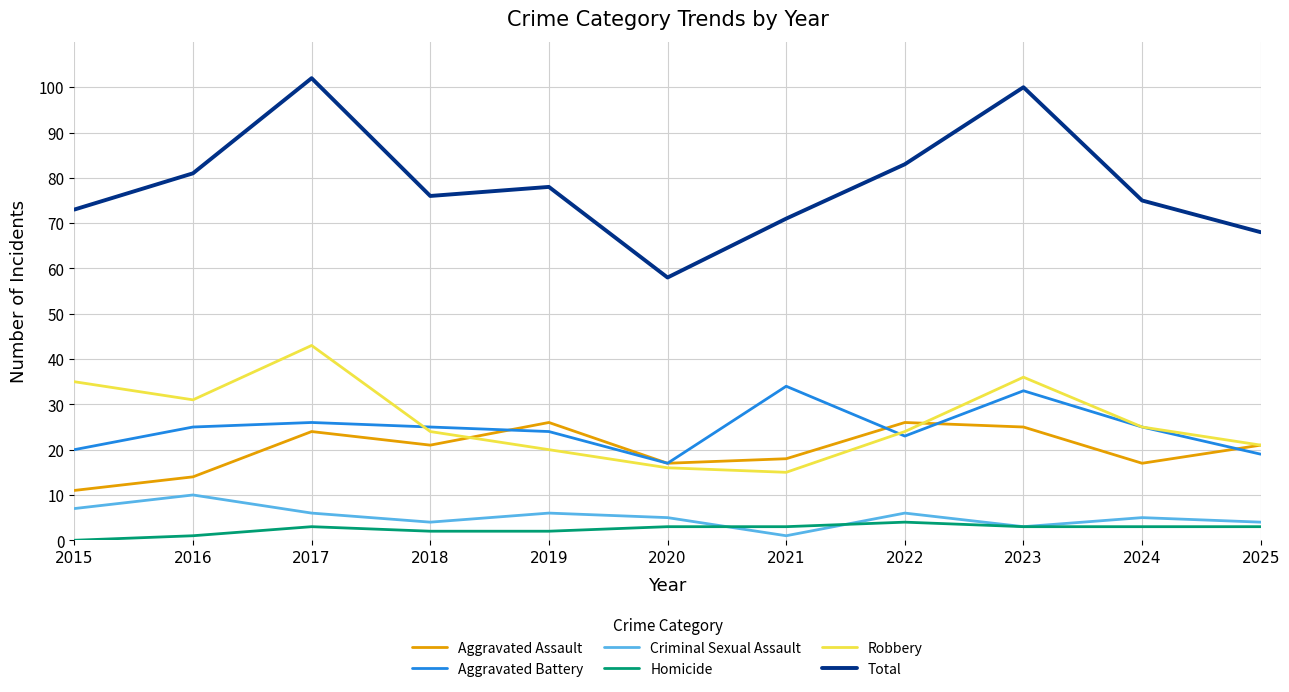

True or false: Homicide has a value of 2 at 2019.

True